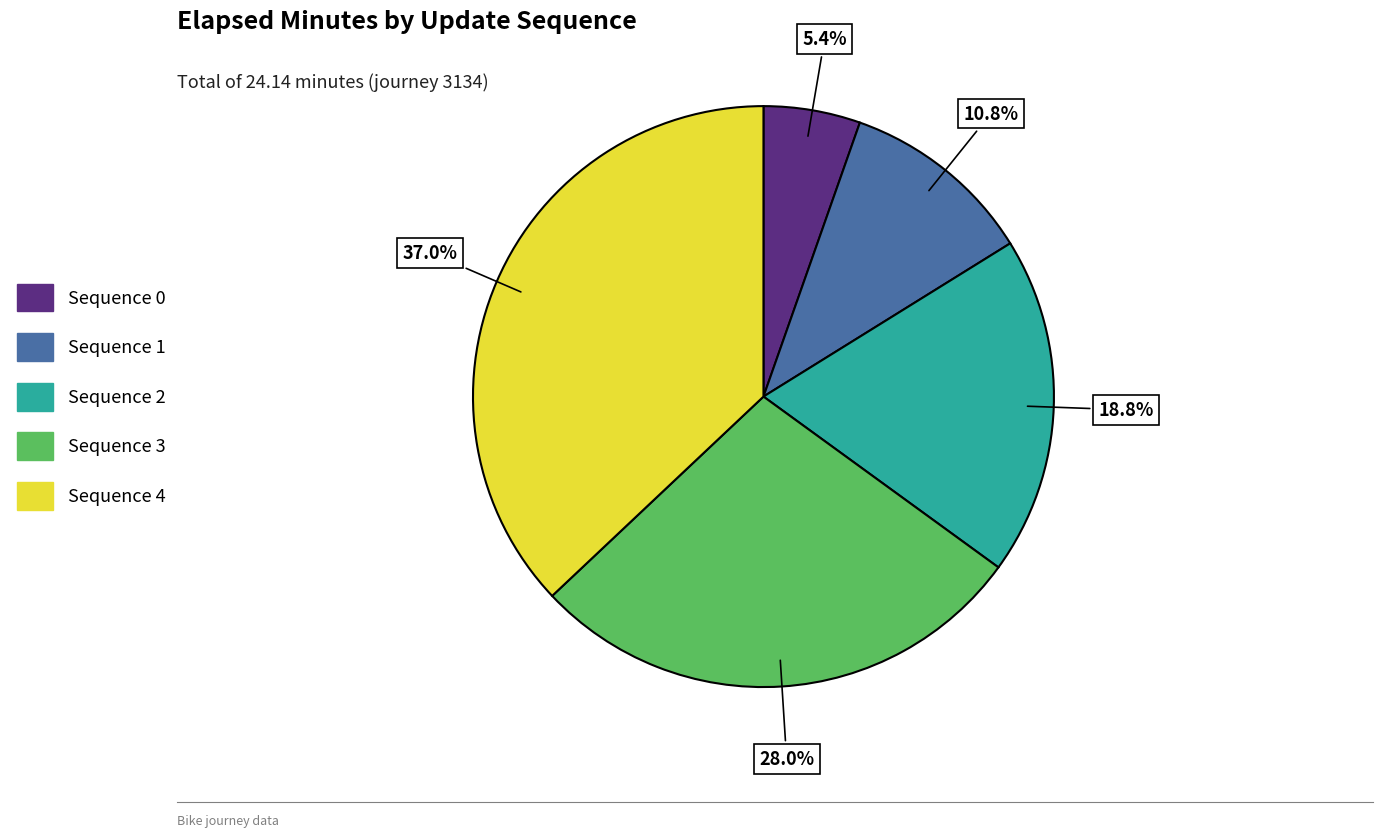

Is there any slice that represents more than half of the pie?

No